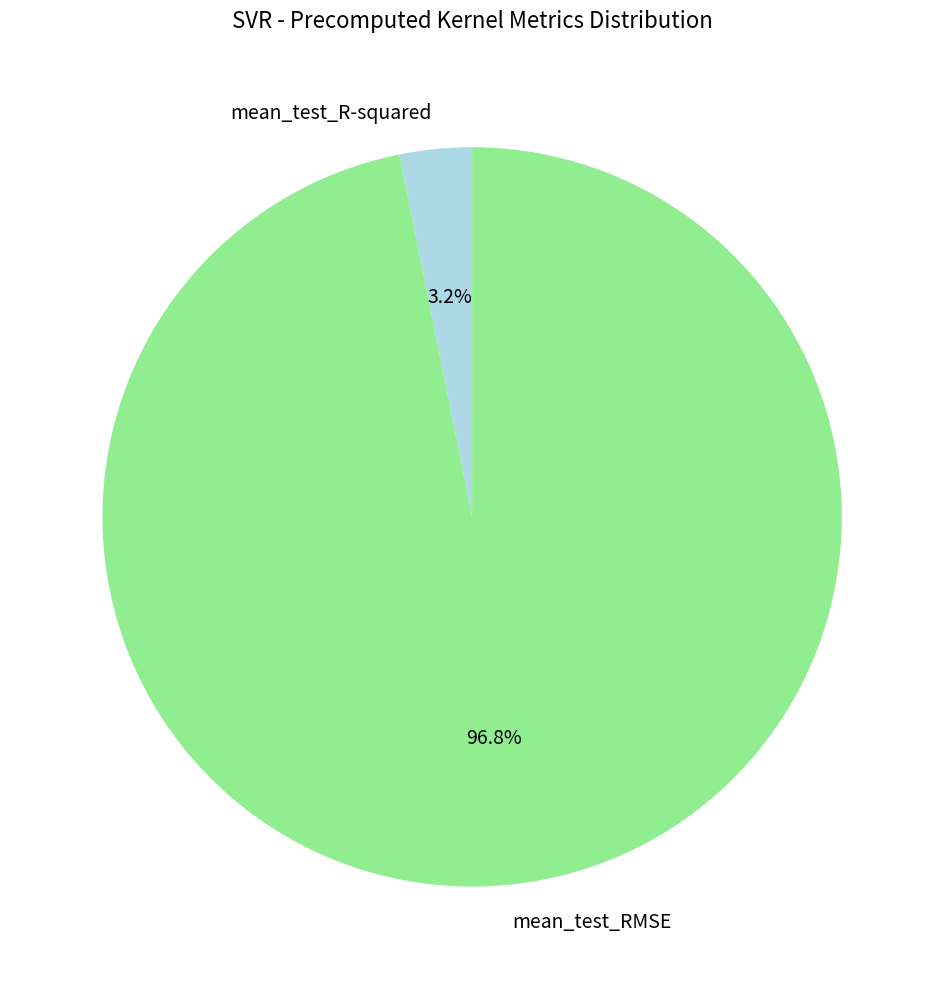

To the nearest percent, what portion does mean_test_R-squared represent?

3%